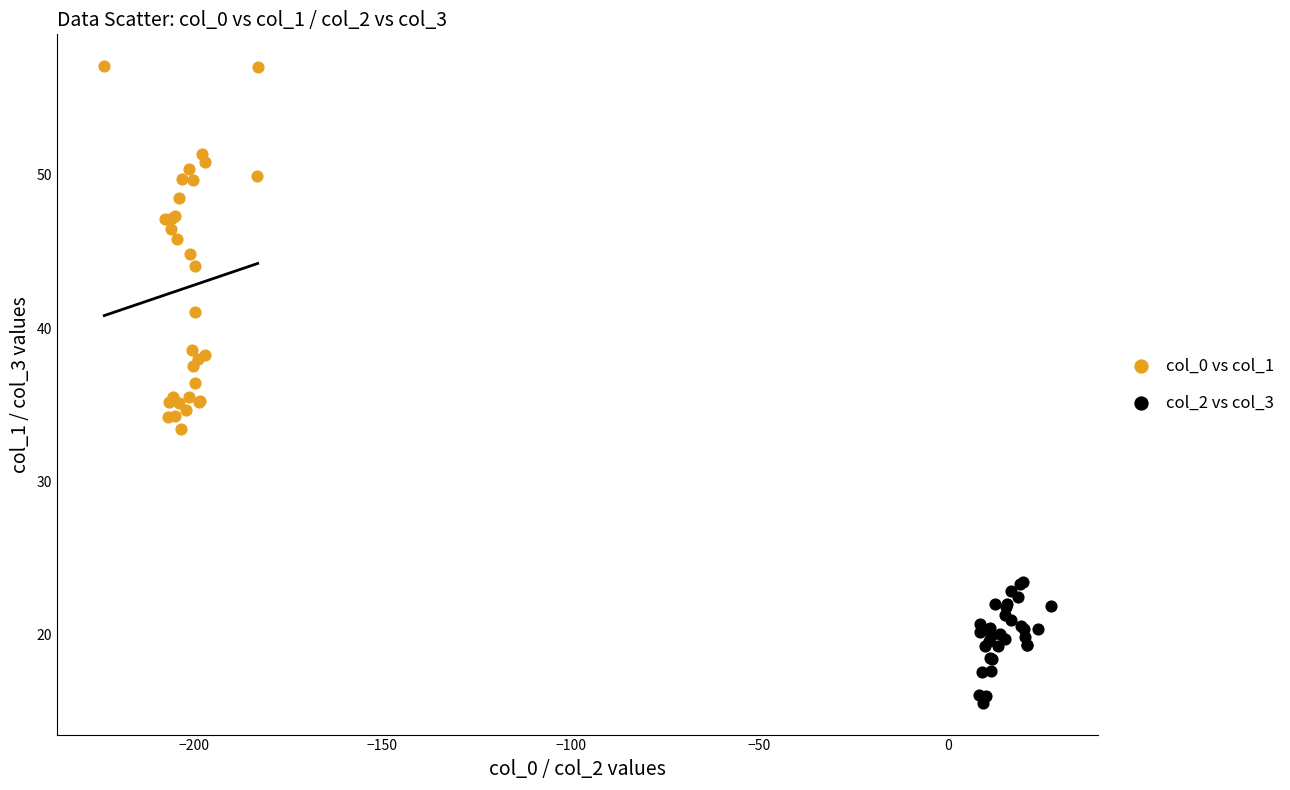

Which series contains the lowest Y value?

col_2 vs col_3